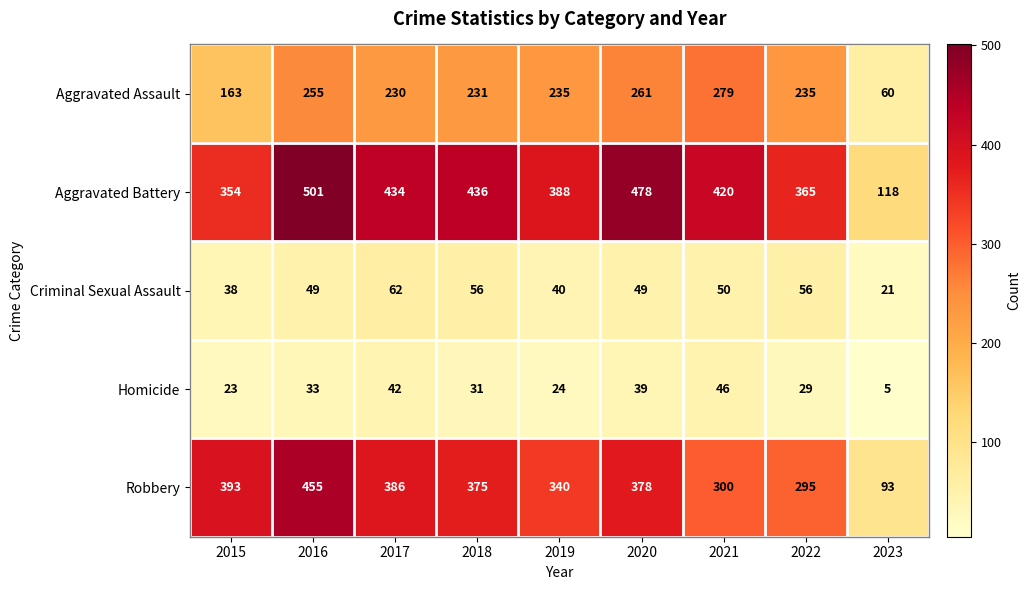

What is the greatest value displayed?

501